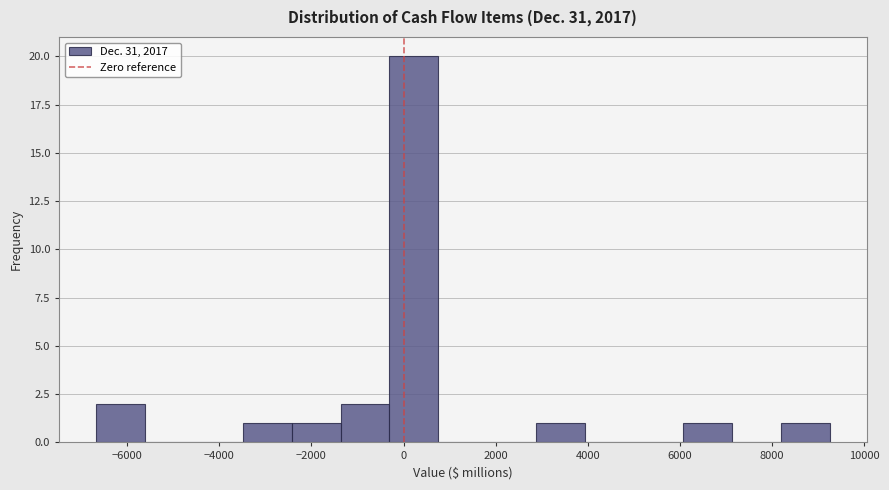

Reading left to right, transcribe this chart: for each bar, give the range it covers on the x-axis and its height. Neither the bar edges nor the heights are printed on the chart, so give them approximately, as read against the axes.

-6600 to -5600: 2
-5600 to -4600: 0
-4600 to -3400: 0
-3400 to -2400: 1
-2400 to -1400: 1
-1400 to -400: 2
-400 to 800: 20
800 to 1800: 0
1800 to 2800: 0
2800 to 4000: 1
4000 to 5000: 0
5000 to 6000: 0
6000 to 7200: 1
7200 to 8200: 0
8200 to 9200: 1